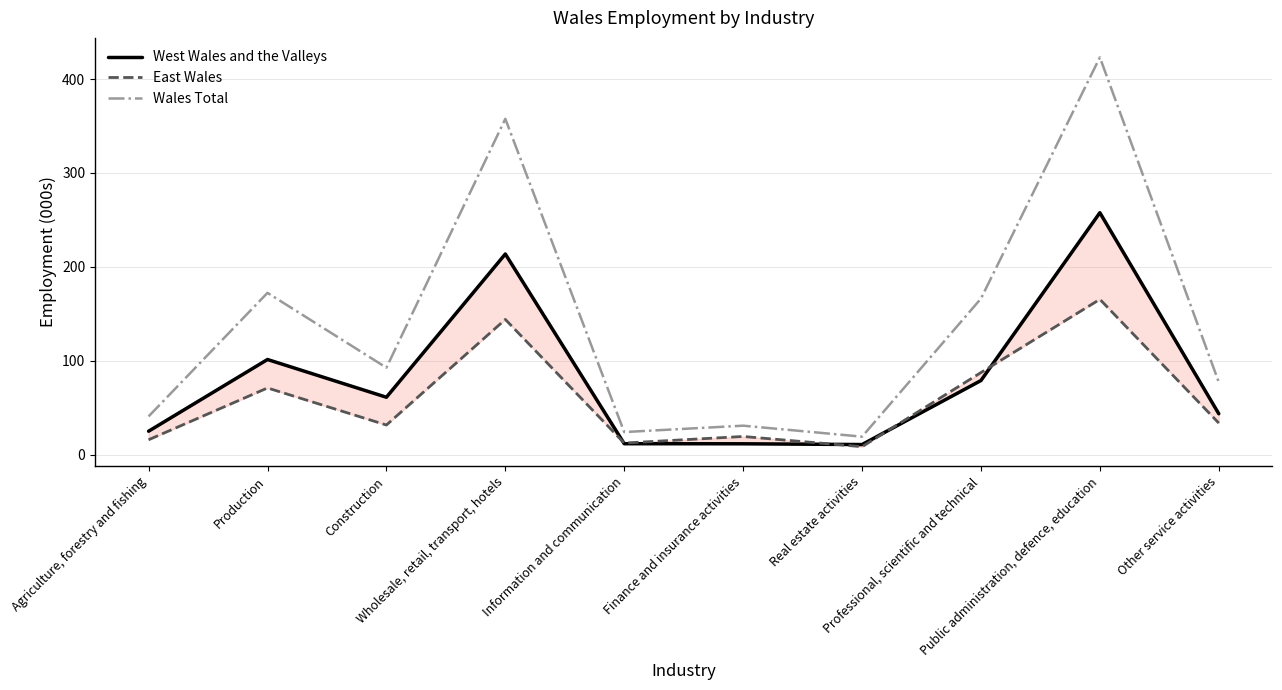

True or false: East Wales has a value of 16.3 at Information and communication.

False